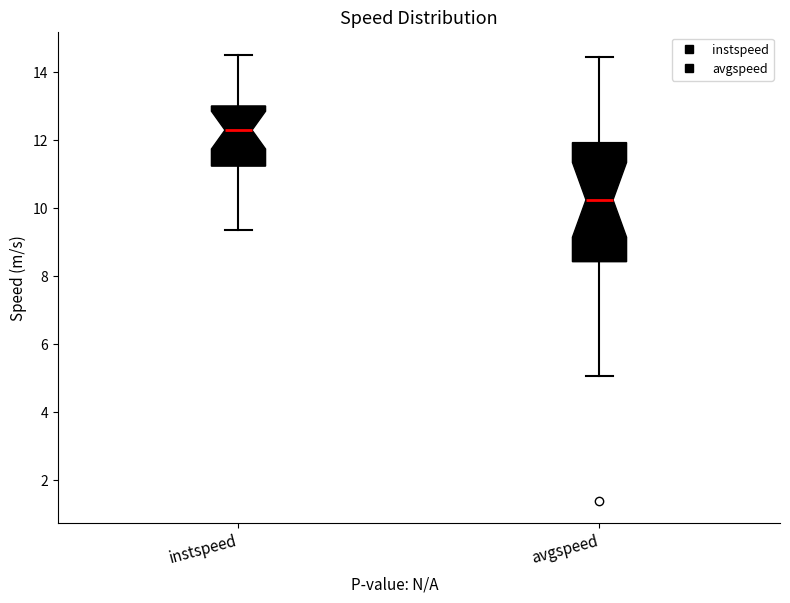

Which box's median line is the lowest?

avgspeed